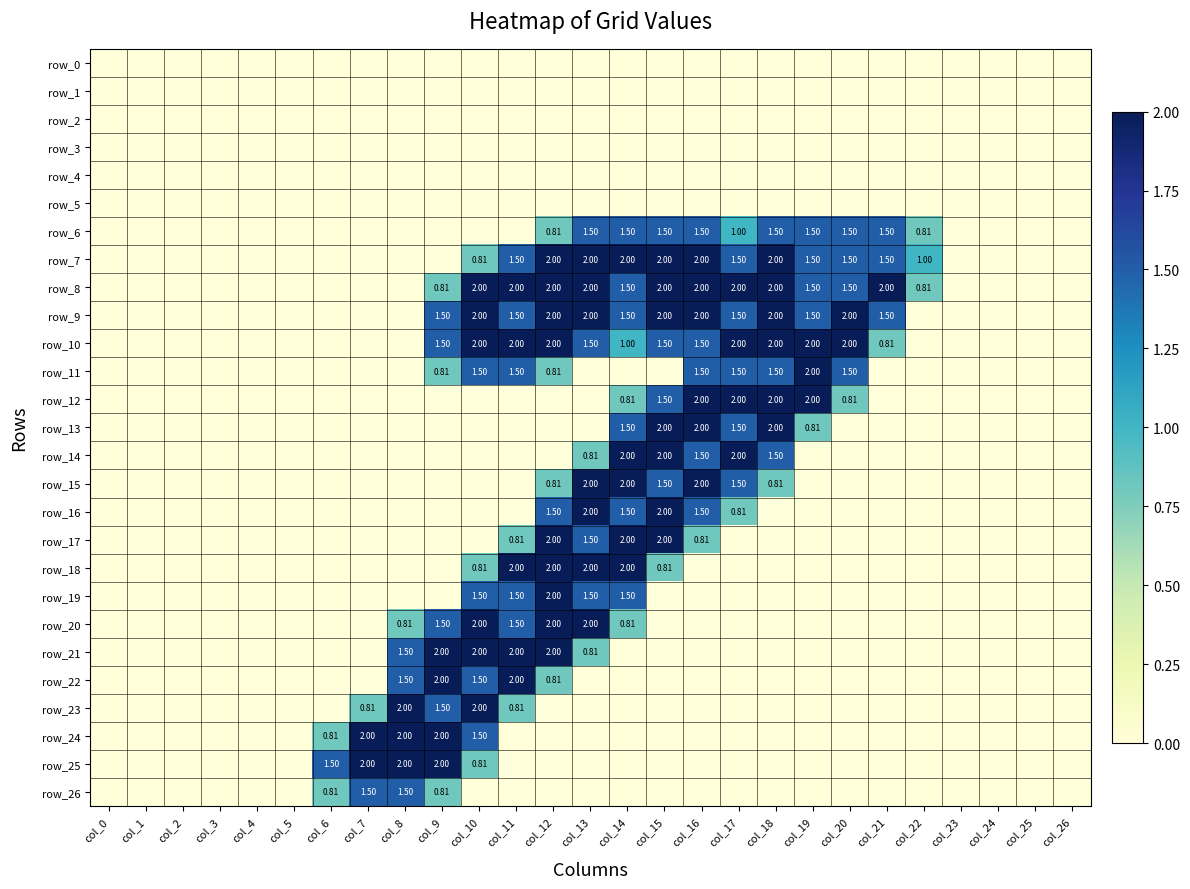

True or false: row_23 has a value of 0.0 at col_22.

True